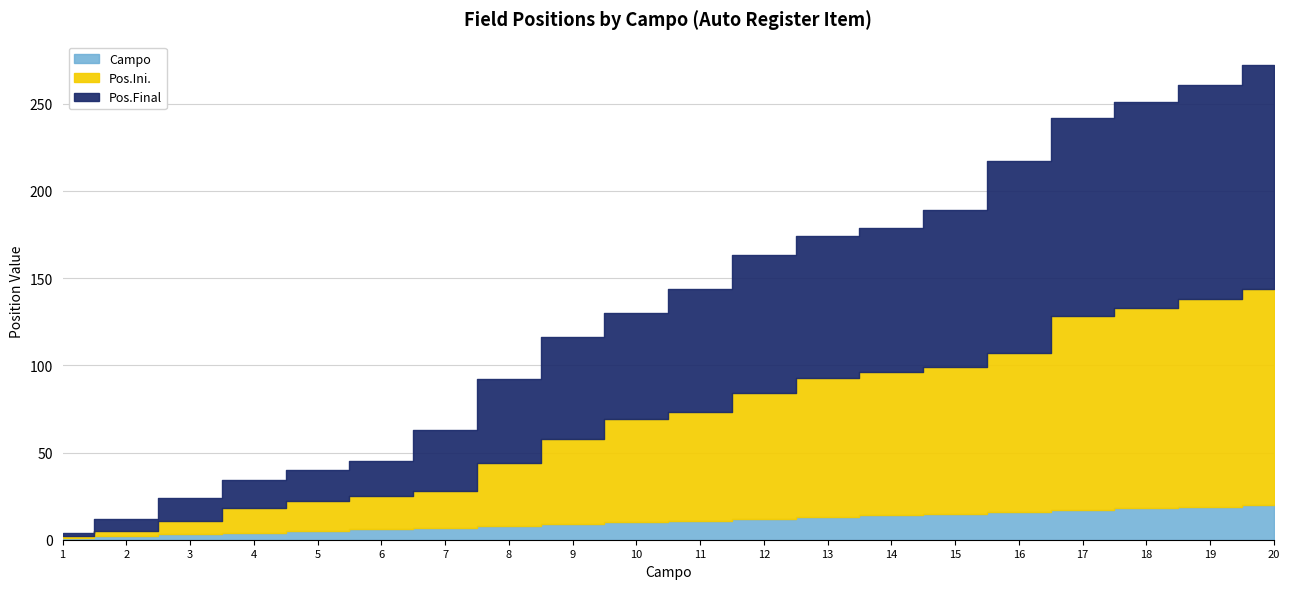

What are all the series names shown in the legend?

Pos.Ini., Pos.Final, Campo